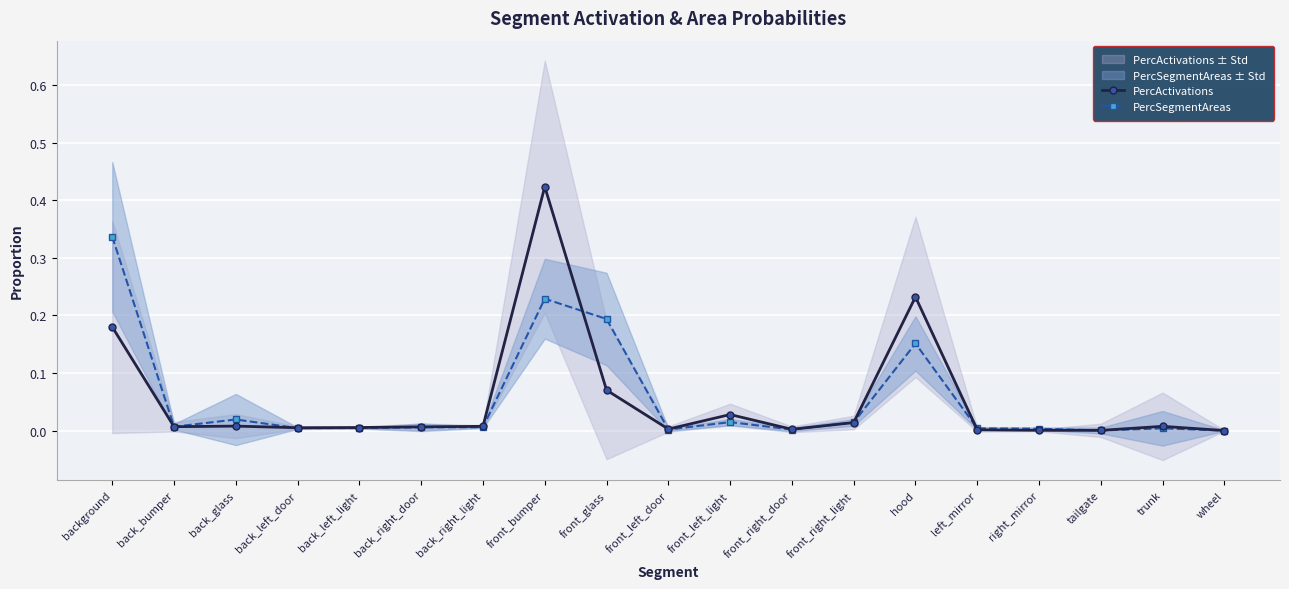

Which category has the lowest value in the PercActivations series?

wheel